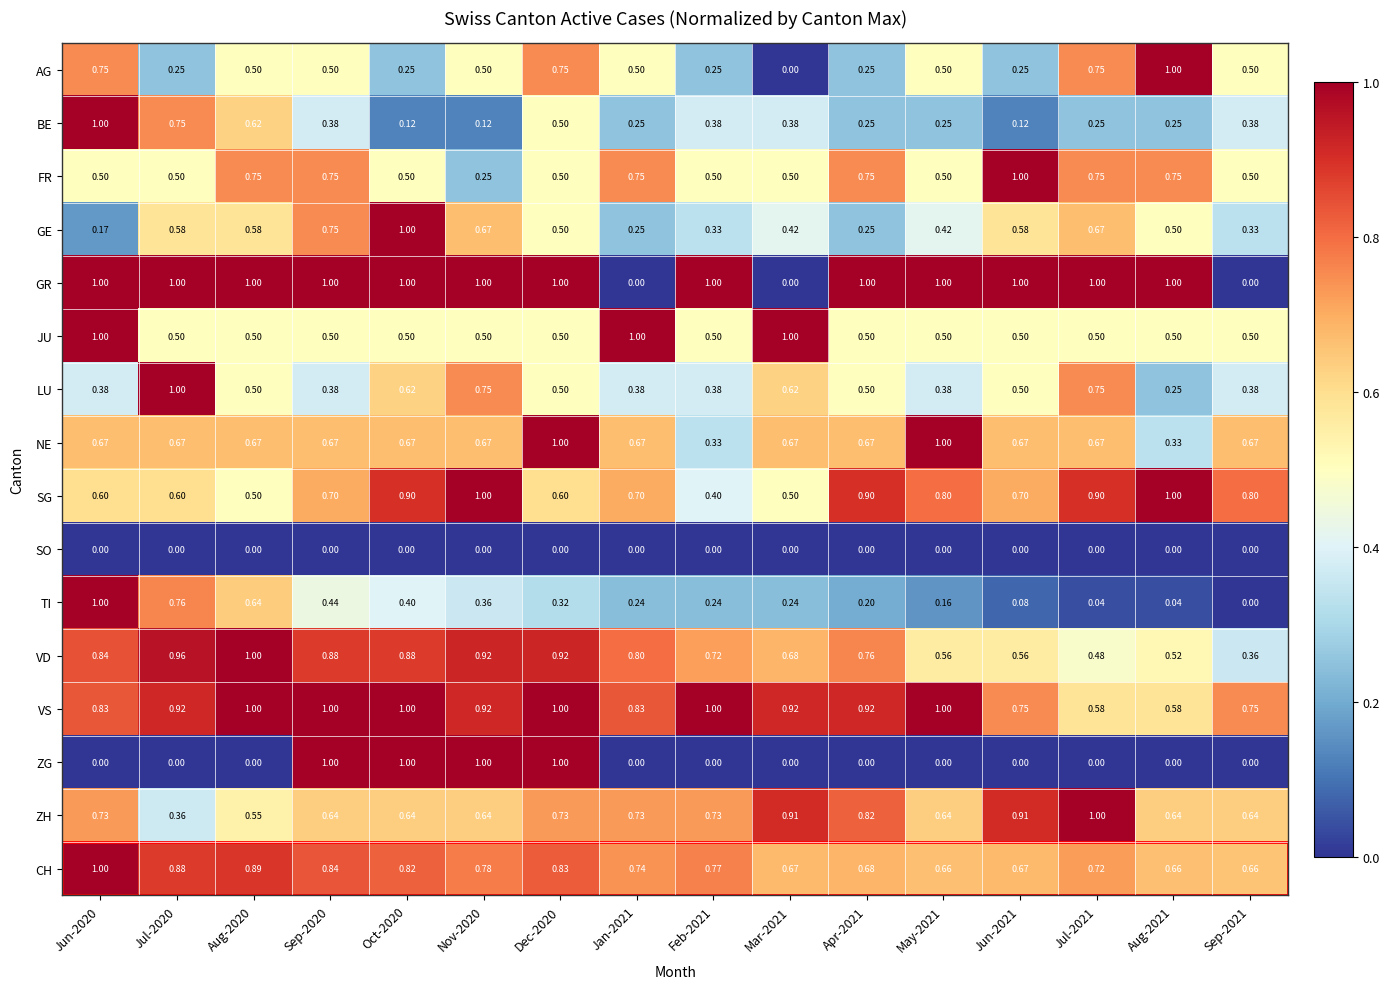

Is the value of TI at Sep-2021 greater than the value of GE at Oct-2020?

No